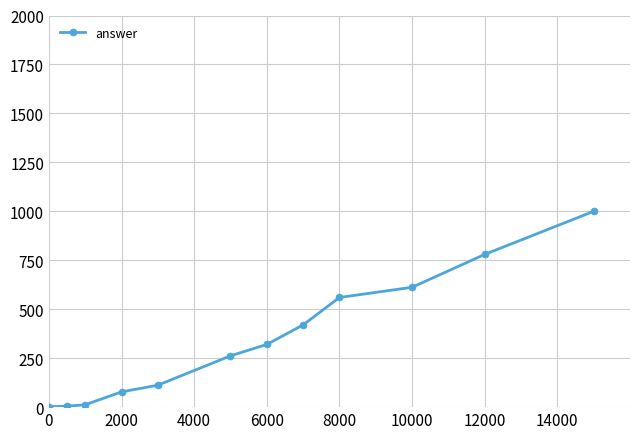

What is the minimum value shown in the chart?

2